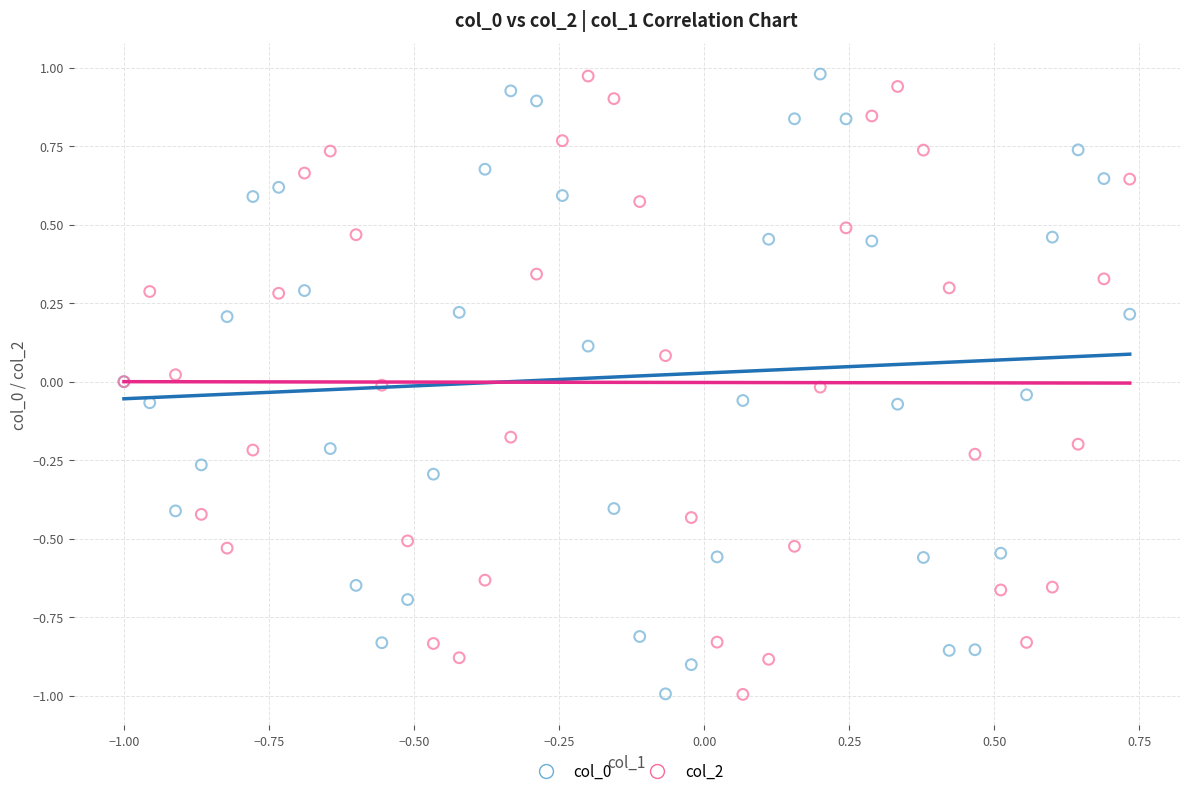

What is the X range (max minus min) for the scatter plot?

1.7